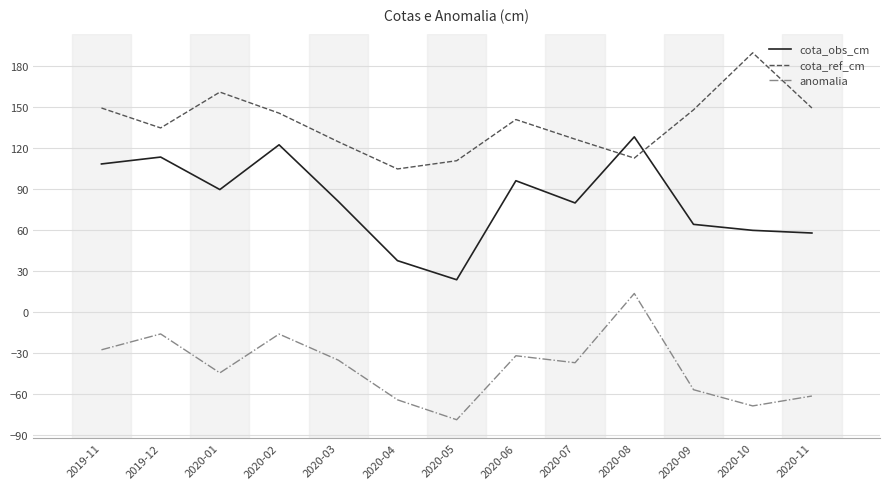

Is the value of anomalia at 2020-10 greater than the value of cota_ref_cm at 2020-10?

No